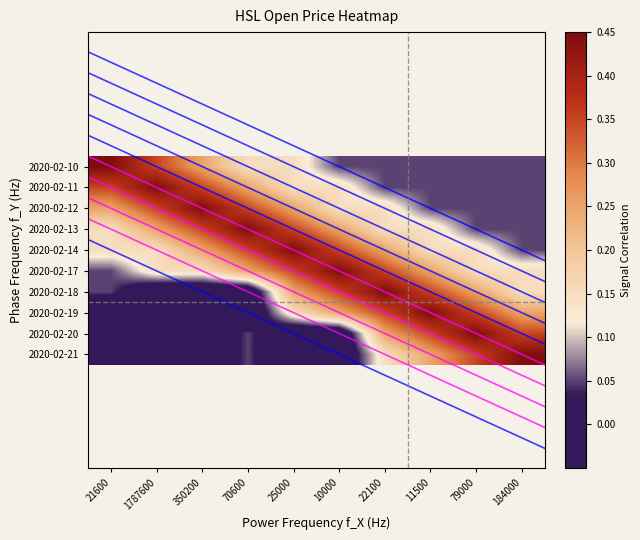

Reading right to left, list all the values displayed in this chart.

2020-02-10: 184000=0.1	79000=0.1	11500=0.1	22100=0.1	10000=0.1	25000=0.1	70600=0.1	350200=0.2	1787600=0.3	21600=0.5
2020-02-11: 184000=0.1	79000=0.1	11500=0.1	22100=0.1	10000=0.1	25000=0.1	70600=0.2	350200=0.3	1787600=0.5	21600=0.3
2020-02-12: 184000=0.1	79000=0.1	11500=0.1	22100=0.1	10000=0.1	25000=0.2	70600=0.3	350200=0.5	1787600=0.3	21600=0.2
2020-02-13: 184000=0.1	79000=0.1	11500=0.1	22100=0.1	10000=0.2	25000=0.3	70600=0.5	350200=0.3	1787600=0.2	21600=0.1
2020-02-14: 184000=0.1	79000=0.1	11500=0.1	22100=0.2	10000=0.3	25000=0.5	70600=0.3	350200=0.2	1787600=0.1	21600=0.1
2020-02-17: 184000=0.1	79000=0.1	11500=0.2	22100=0.3	10000=0.5	25000=0.3	70600=0.2	350200=0.1	1787600=0.1	21600=0.1
2020-02-18: 184000=0.1	79000=0.2	11500=0.3	22100=0.5	10000=0.3	25000=0.2	70600=-0.1	350200=-0.1	1787600=-0.1	21600=0.1
2020-02-19: 184000=0.2	79000=0.3	11500=0.5	22100=0.3	10000=0.2	25000=0.1	70600=-0.1	350200=-0.1	1787600=-0.1	21600=-0.1
2020-02-20: 184000=0.3	79000=0.5	11500=0.3	22100=0.2	10000=-0.1	25000=-0.1	70600=0.1	350200=-0.1	1787600=-0.1	21600=-0.1
2020-02-21: 184000=0.5	79000=0.3	11500=0.2	22100=0.1	10000=-0.1	25000=-0.1	70600=0.1	350200=-0.1	1787600=-0.1	21600=-0.1